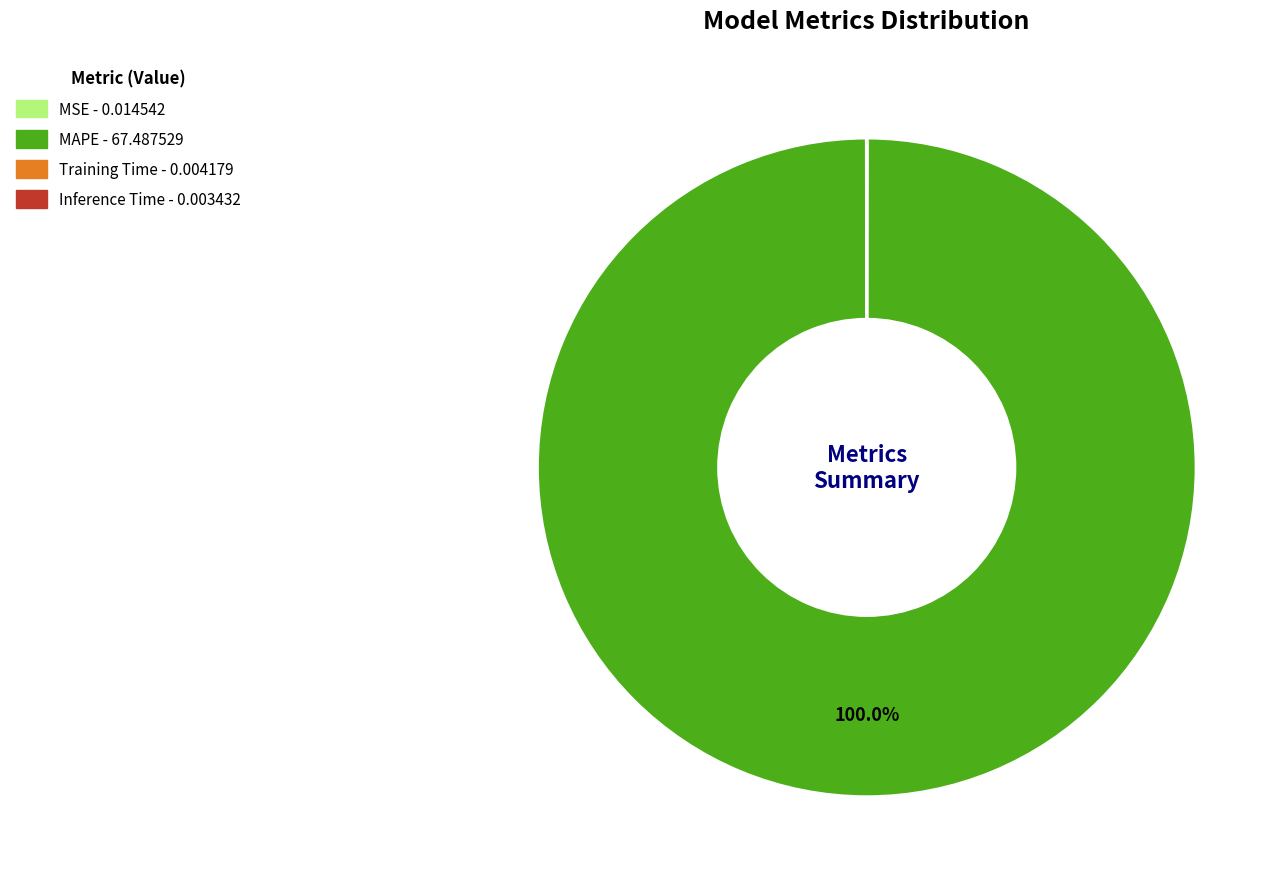

Does any single category account for the majority?

Yes